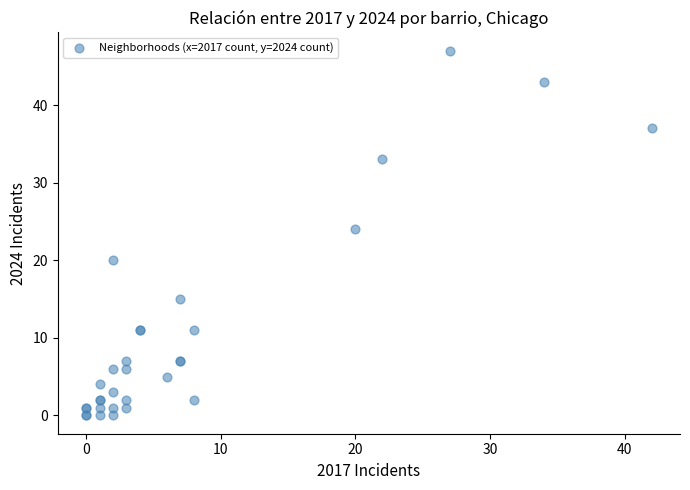

What Y value in the scatter plot is closest to 23?

24